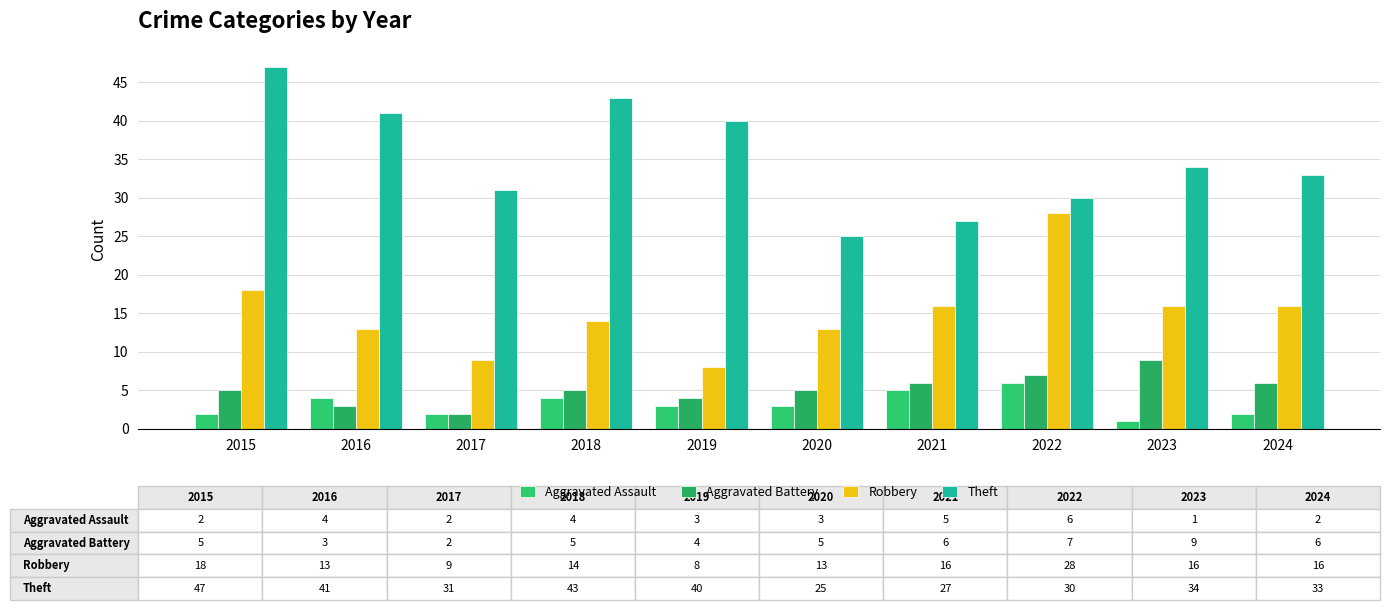

The Aggravated Battery series shows 5 at 2015. True or false?

True